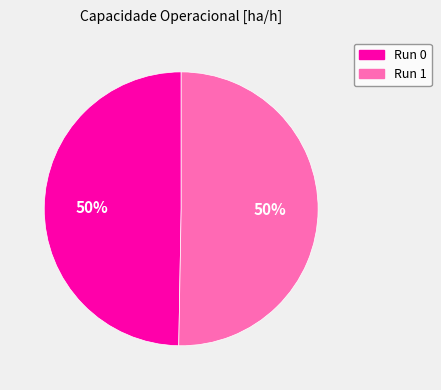

To the nearest percent, what is the average slice percentage?

50%